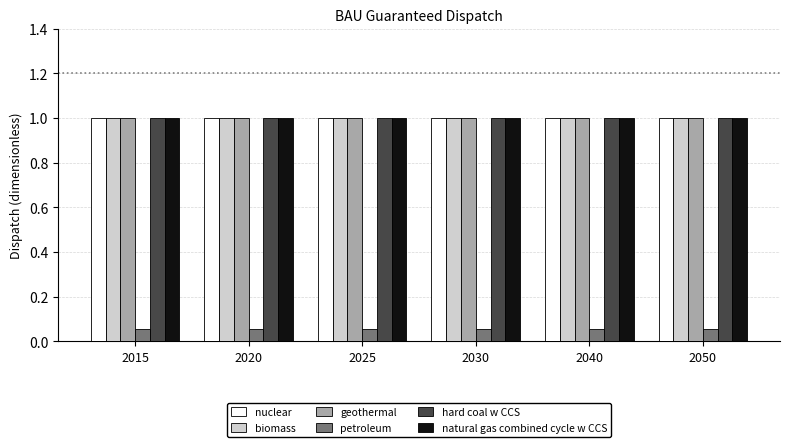

What is the sum of the nuclear values at 2030 and 2050?

2.0